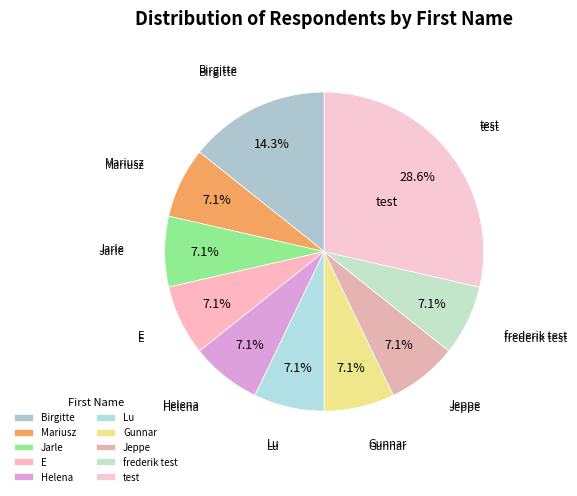

Combined, do Birgitte and Lu account for over 50%?

No